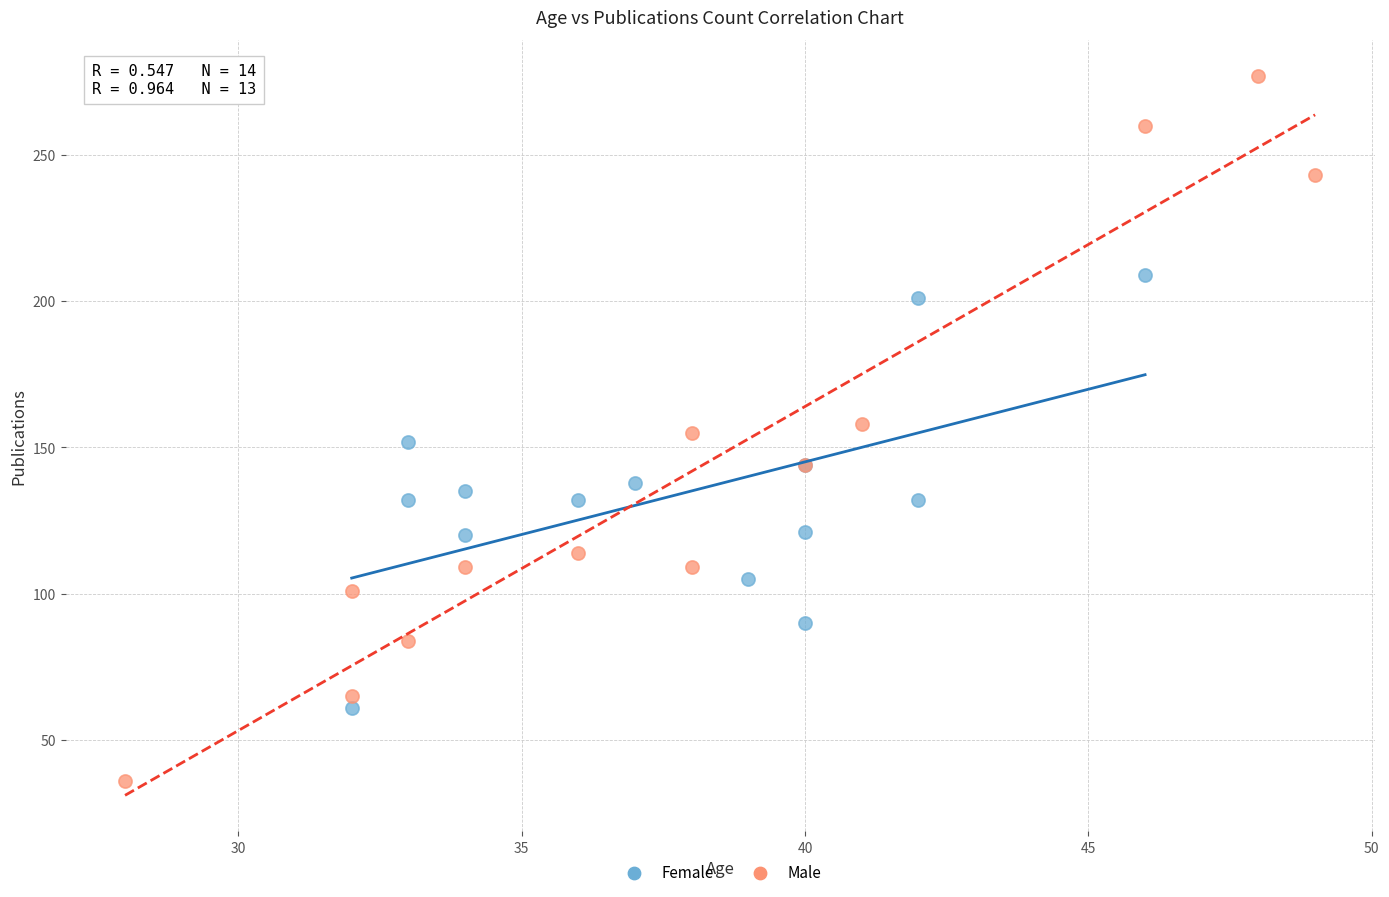

Which series reaches the maximum Y coordinate?

Male